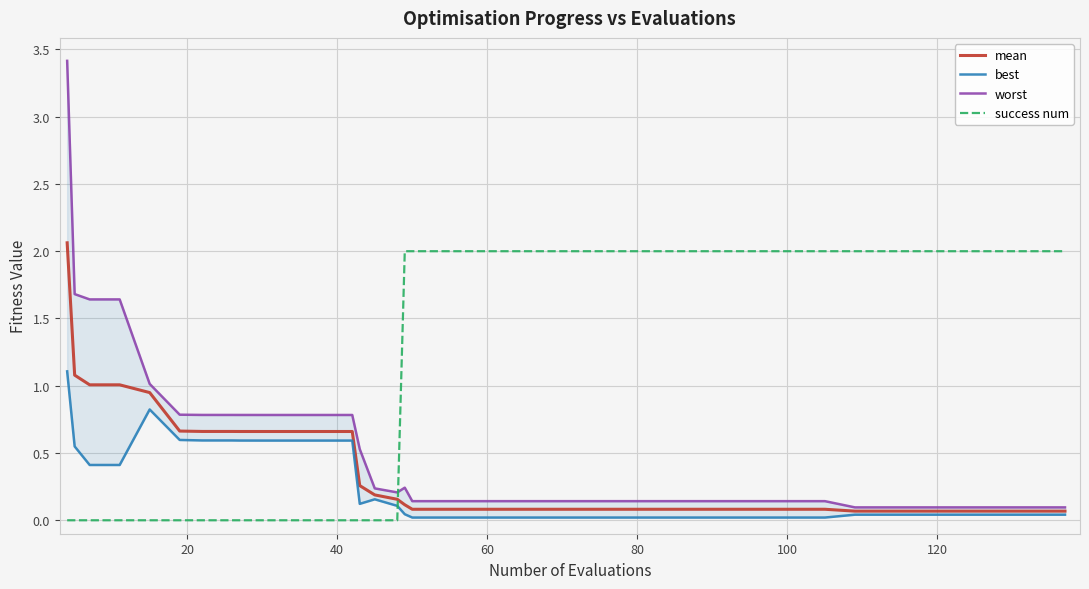

Is this an area chart (filled region under the line)?

No